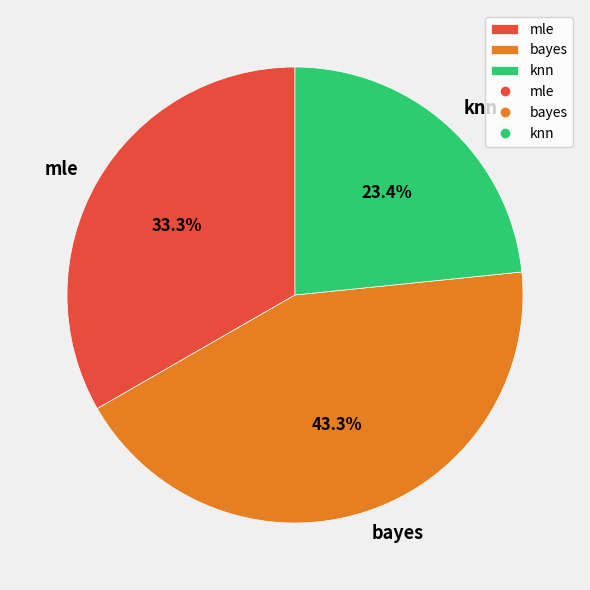

True or false: bayes accounts for 34% of the total.

False